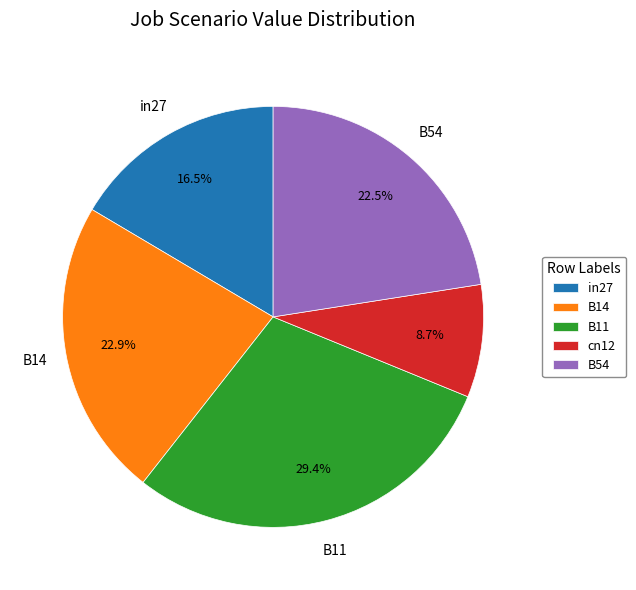

To the nearest percent, what is the average slice percentage?

20%